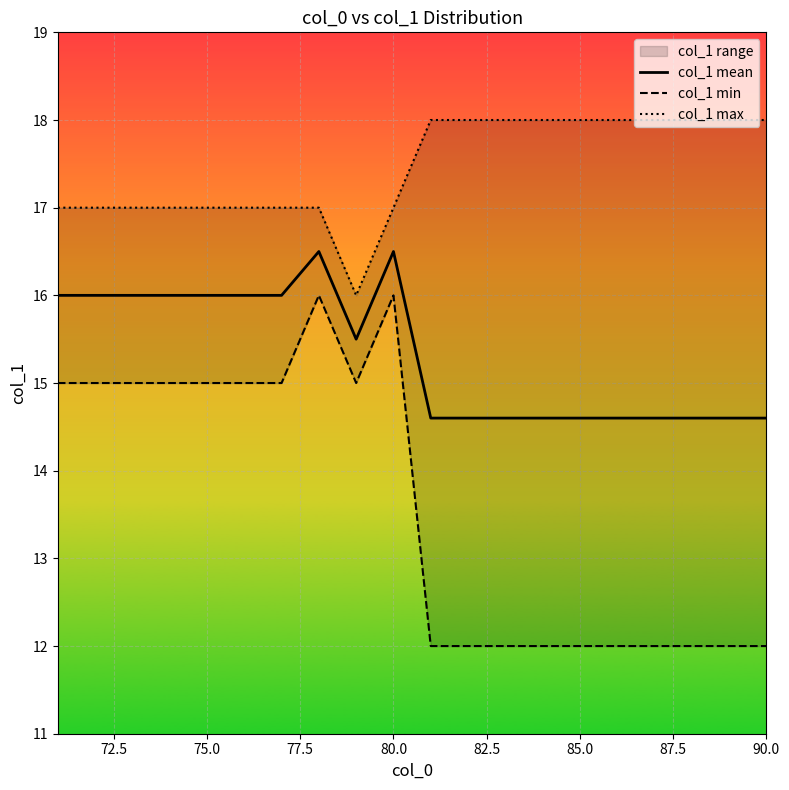

Which series has the widest spread of values?

col_1 min